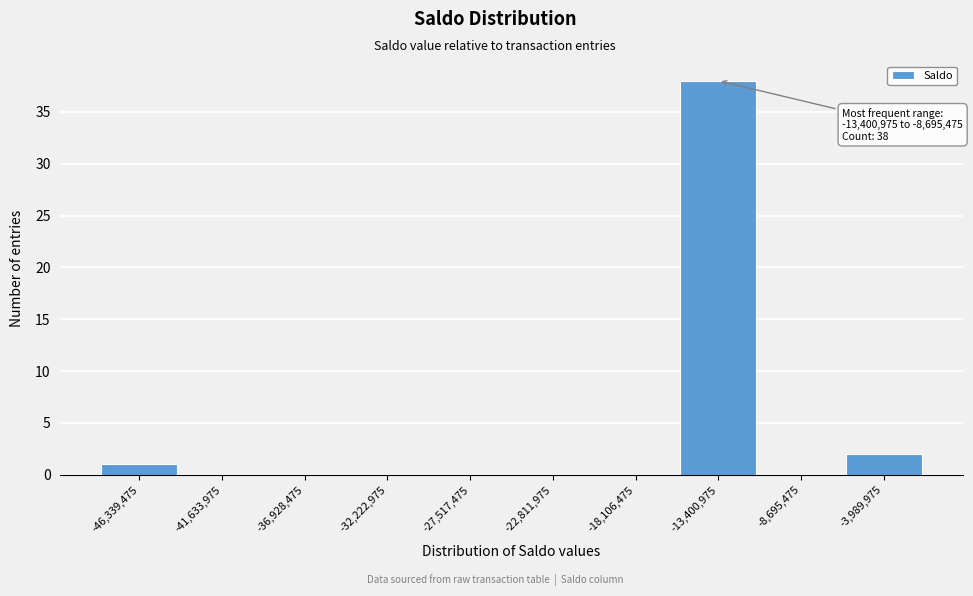

Reading right to left, list all the values displayed in this chart.

-3,989,975=2	-8,695,475=0	-13,400,975=38	-18,106,475=0	-22,811,975=0	-27,517,475=0	-32,222,975=0	-36,928,475=0	-41,633,975=0	-46,339,475=1